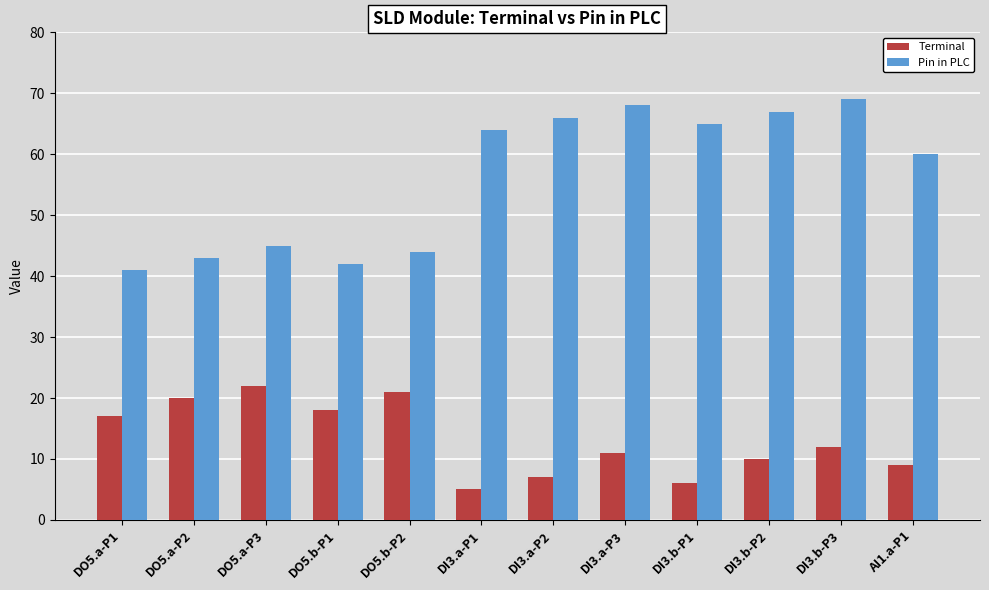

What is the maximum value shown in the chart?

69